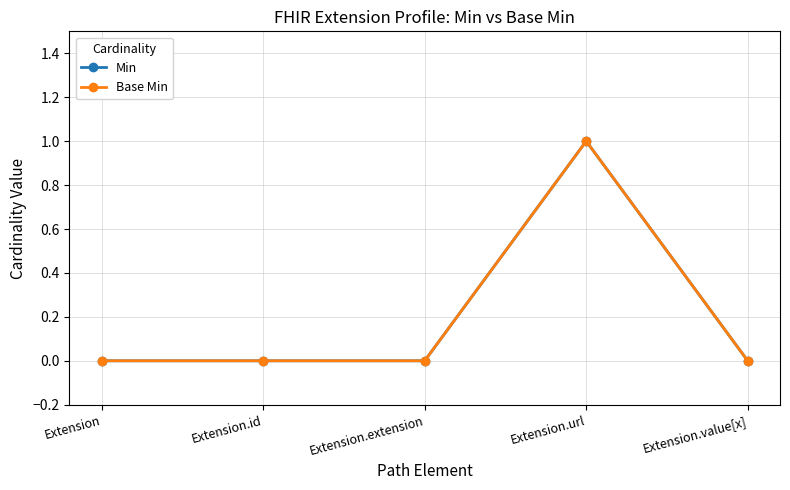

Is this an area chart (filled region under the line)?

No